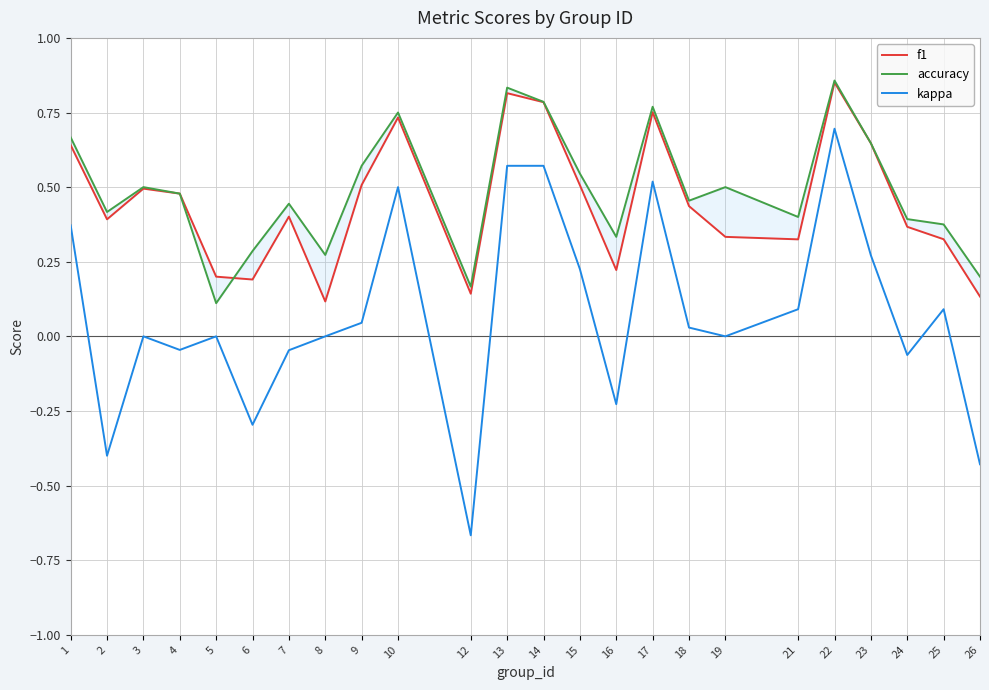

Where is the first local maximum for f1?

3